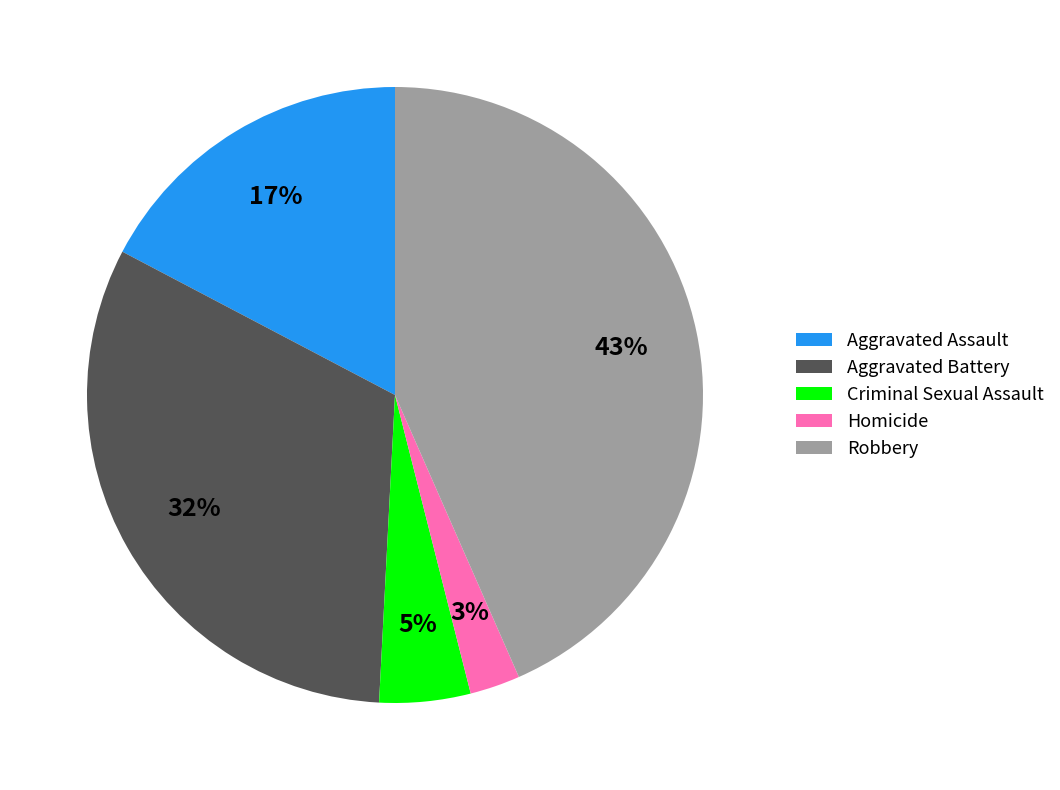

Is it true that Robbery is 43% of the pie?

True